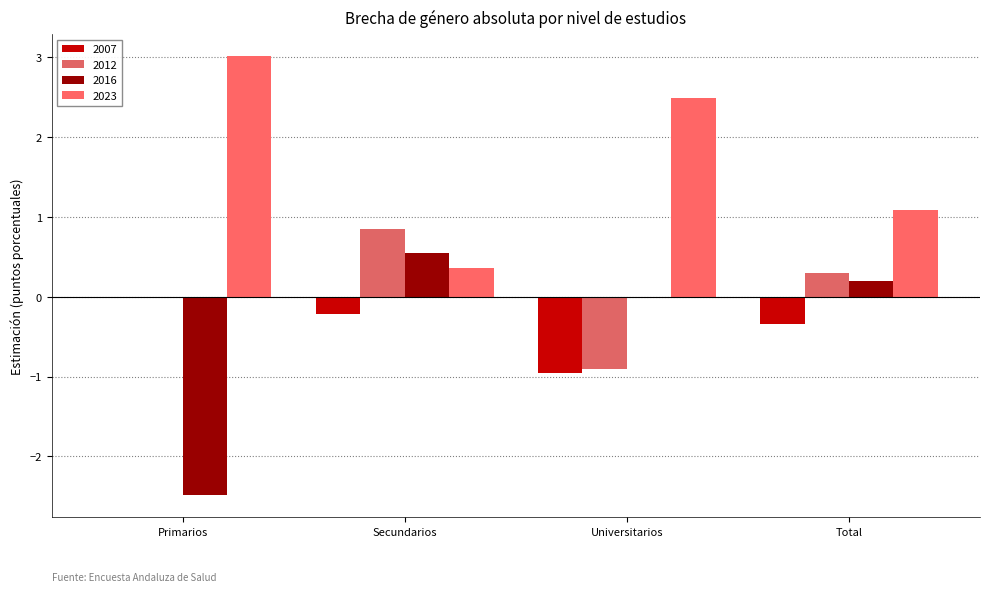

Are the bars horizontal?

No